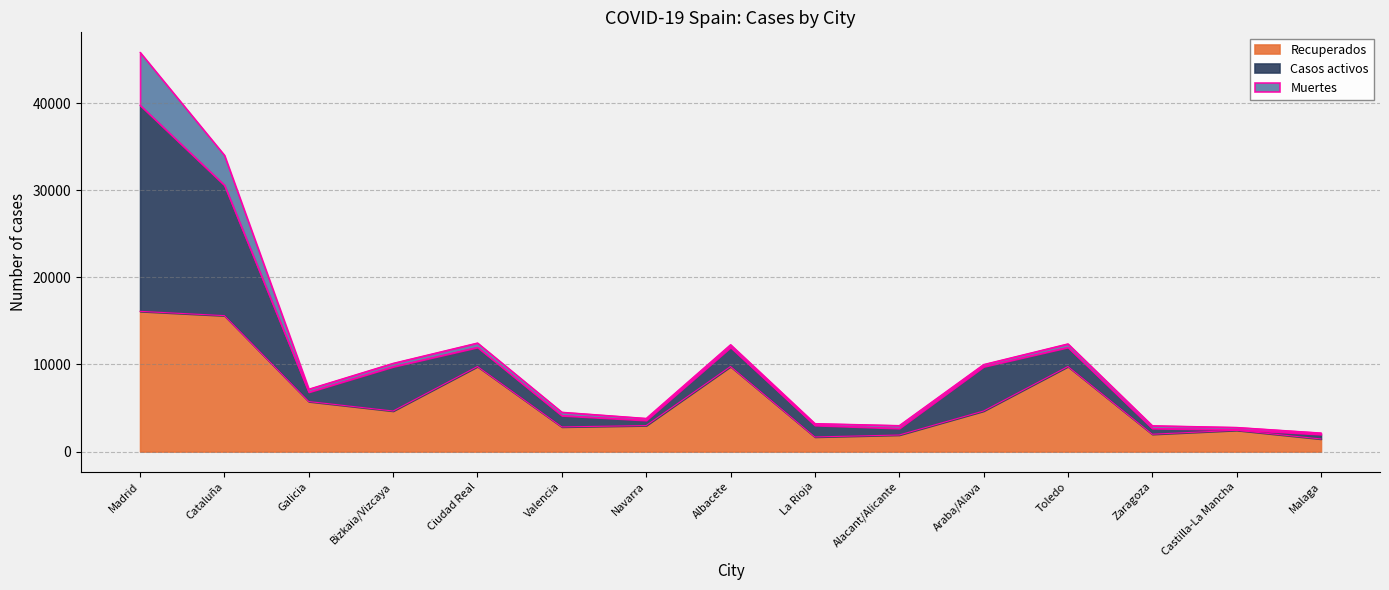

How many values in the Casos activos series are below 1337?

7